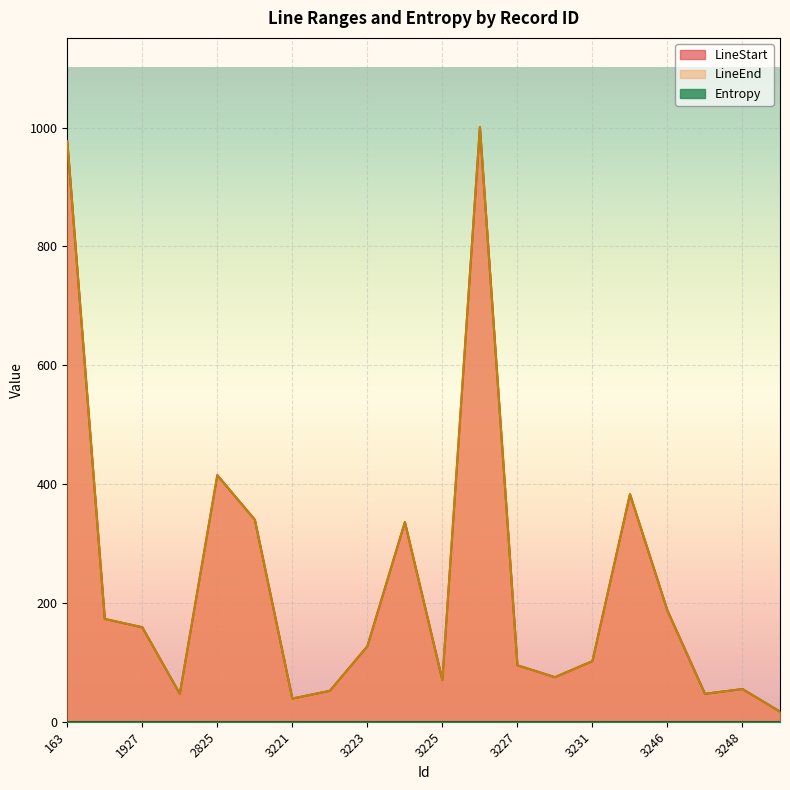

Reading left to right, list all the values displayed in this chart.

LineStart: 163=977	1926=173	1927=159	1928=47	2825=415	2836=340	3221=39	3222=52	3223=127	3224=336	3225=70	3226=1001	3227=95	3228=75	3231=102	3245=383	3246=187	3247=47	3248=55	3269=17
LineEnd: 163=977	1926=173	1927=159	1928=47	2825=415	2836=340	3221=39	3222=52	3223=127	3224=336	3225=70	3226=1001	3227=95	3228=75	3231=102	3245=383	3246=187	3247=47	3248=55	3269=17